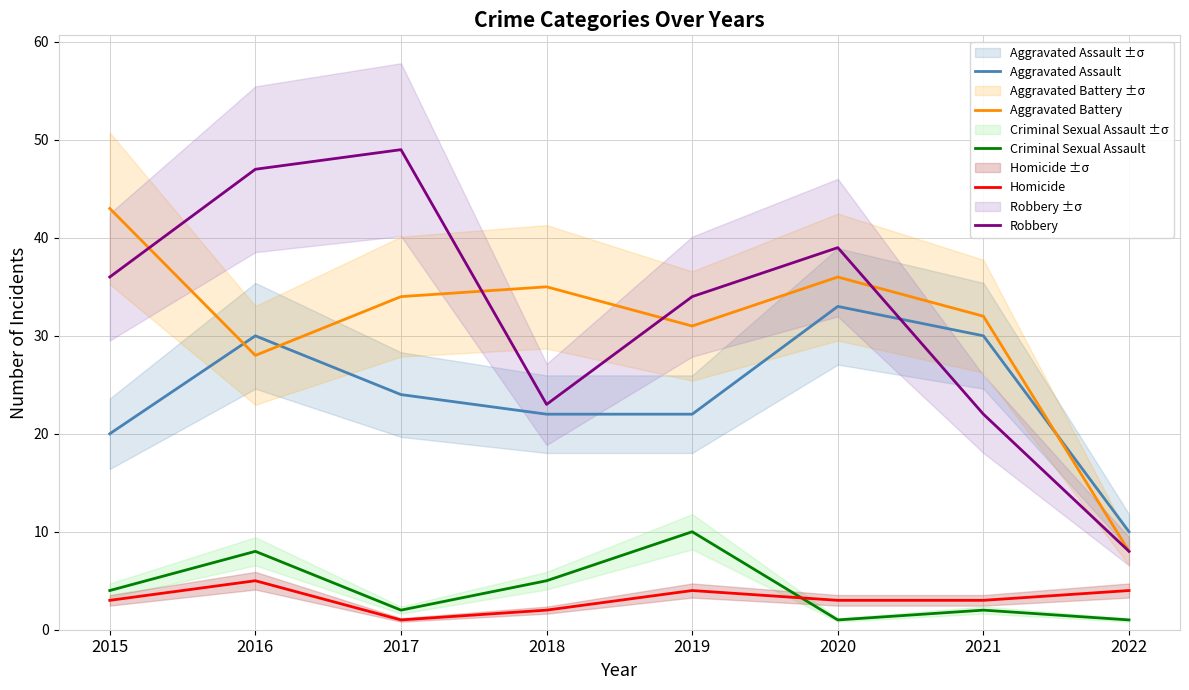

How many data points in Aggravated Assault are less than 24?

4